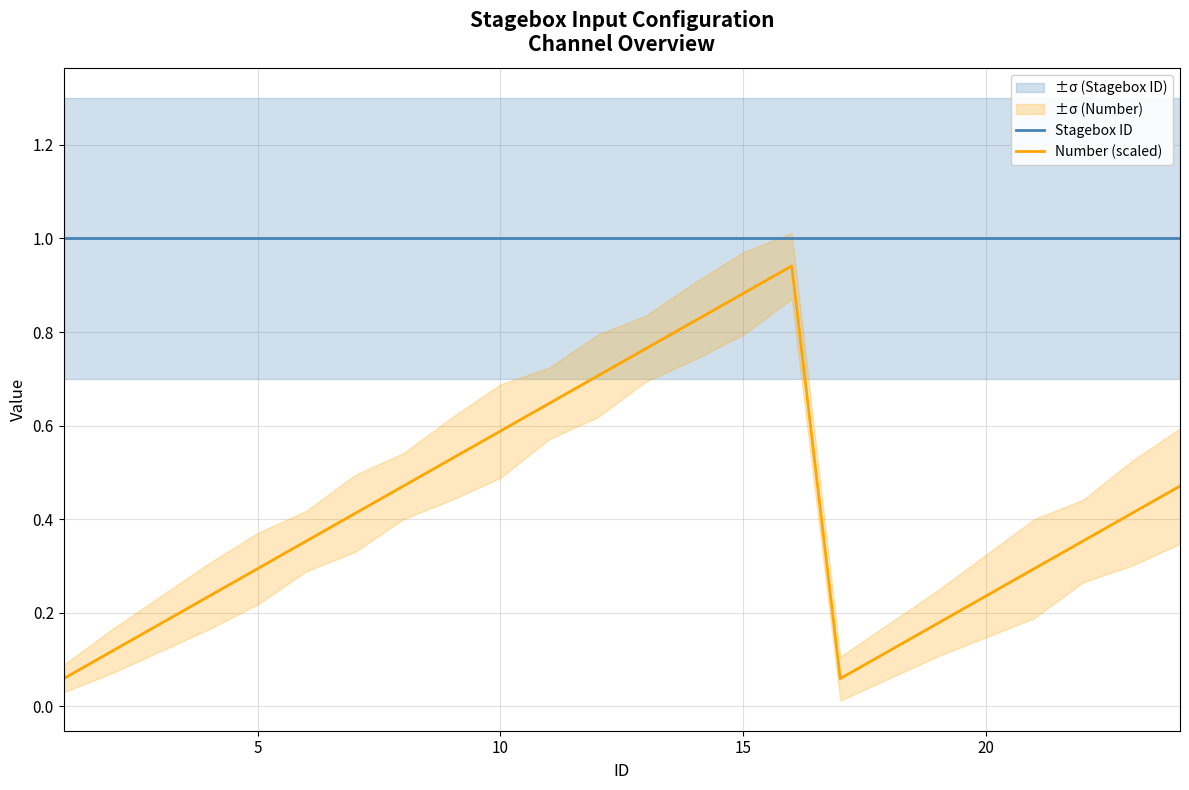

What is the maximum value for Stagebox ID?

1.0